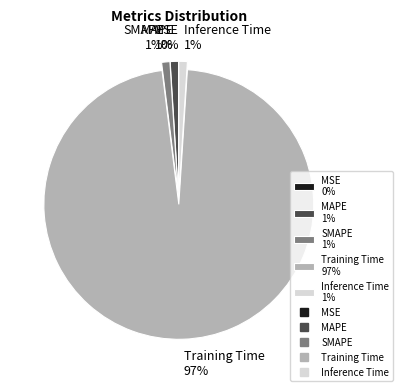

To the nearest percent, what portion does Inference Time 1% represent?

1%